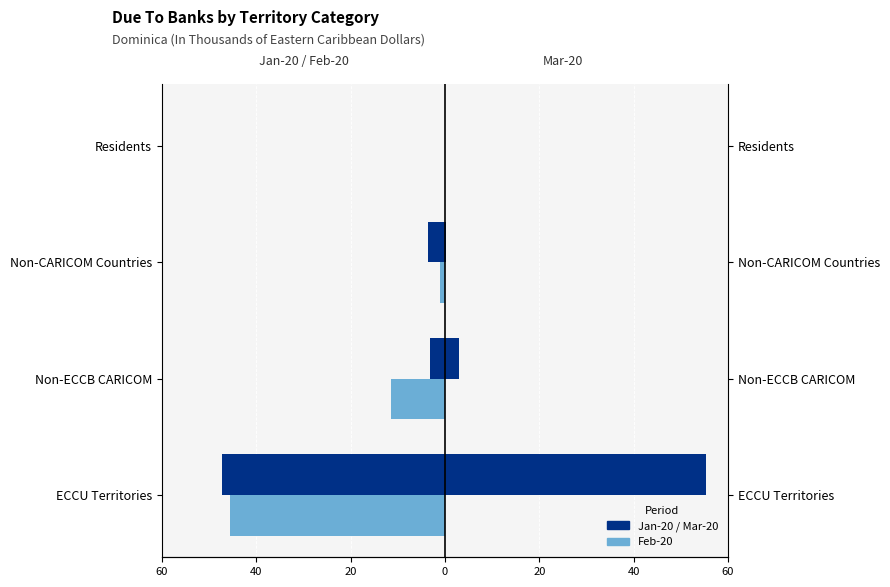

Reading left to right, list all the values displayed in this chart.

Jan-20: -47.3	-3.2	-3.6	0.0
Feb-20: -45.7	-11.5	-1.0	0.0
Mar-20 (ACS): 55.3	3.0	0.1	0.0